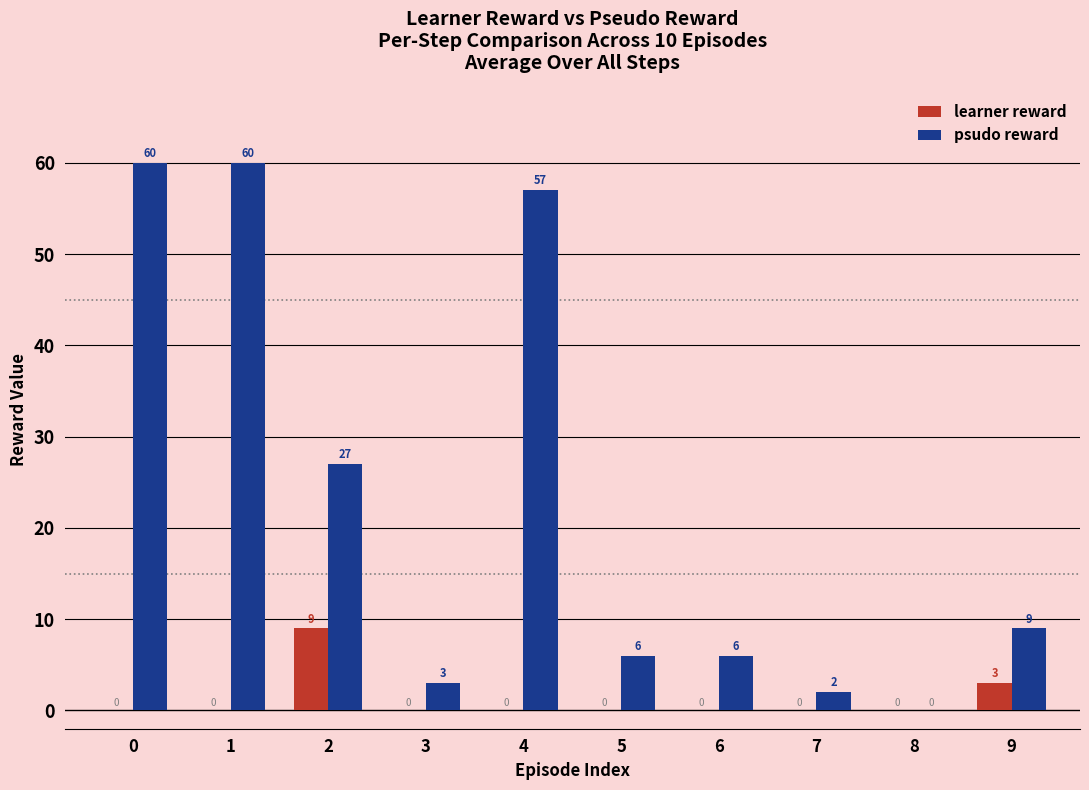

Is the value of learner reward at 8 greater than the value of psudo reward at 1?

No